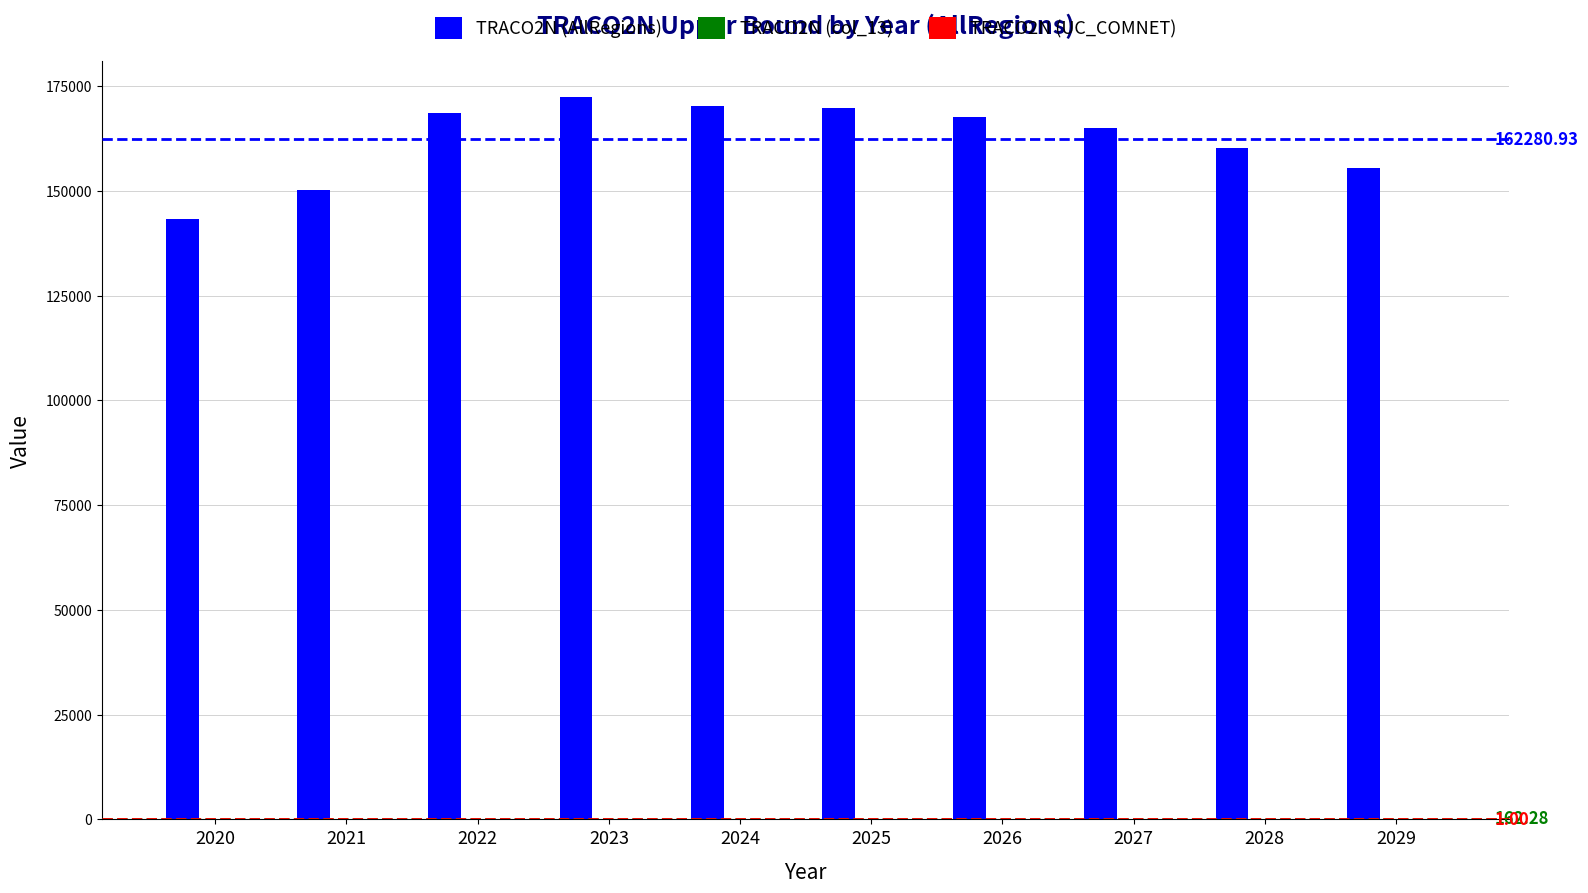

Is the value of TRACO2N (AllRegions) at 2022 greater than the value of TRACO2N (UC_COMNET) at 2026?

Yes